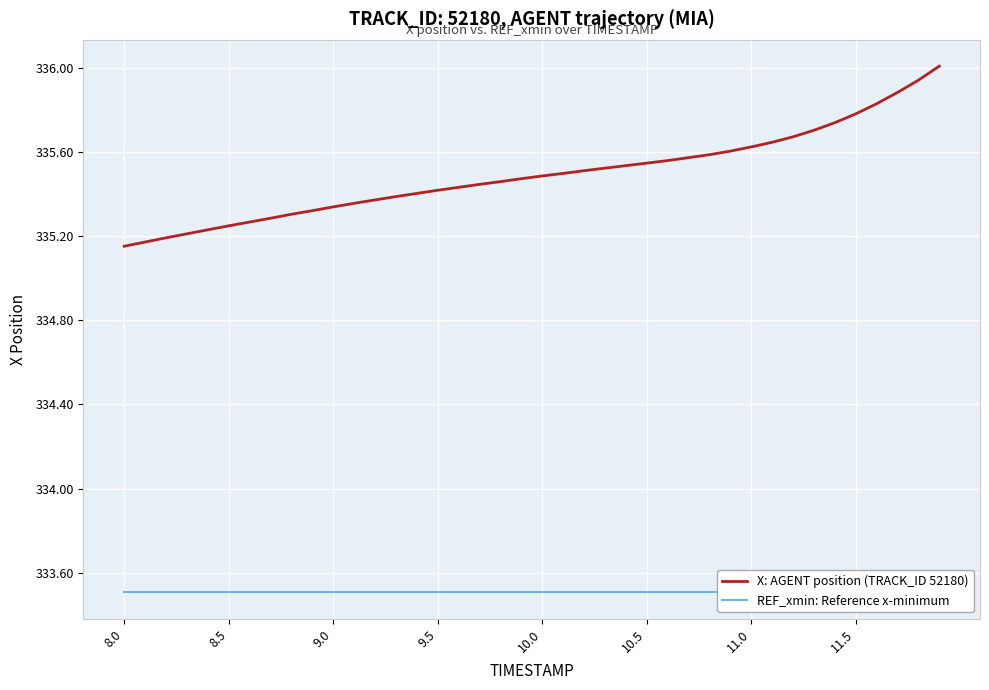

Which series has the widest spread of values?

X: AGENT position (TRACK_ID 52180)